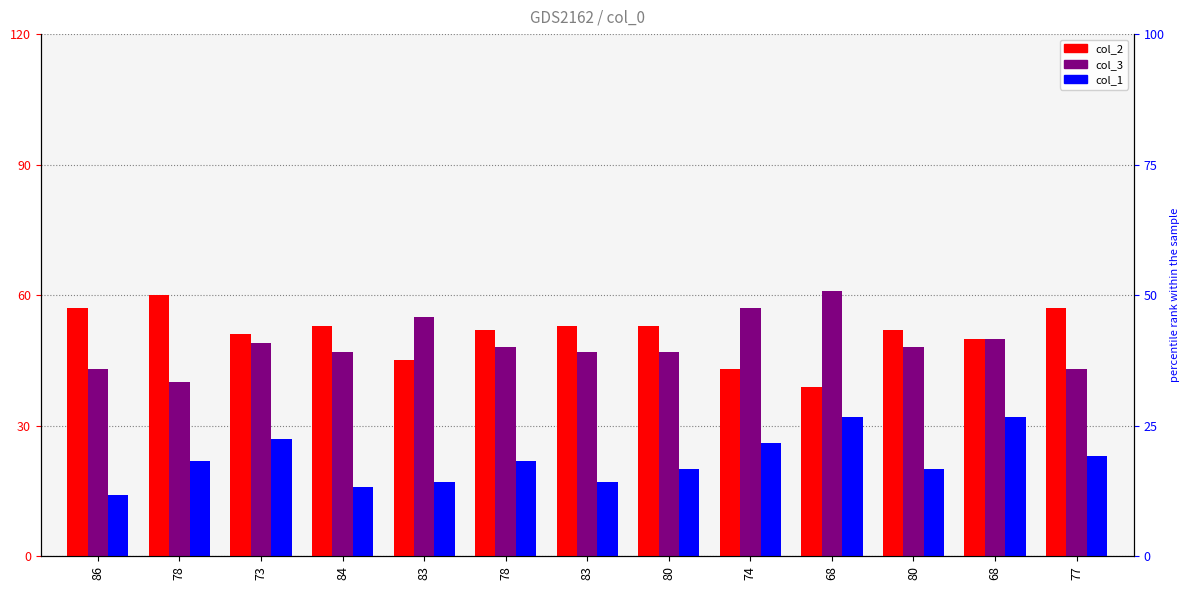

What is the sum of the col_1 values at 73 and 80?

47